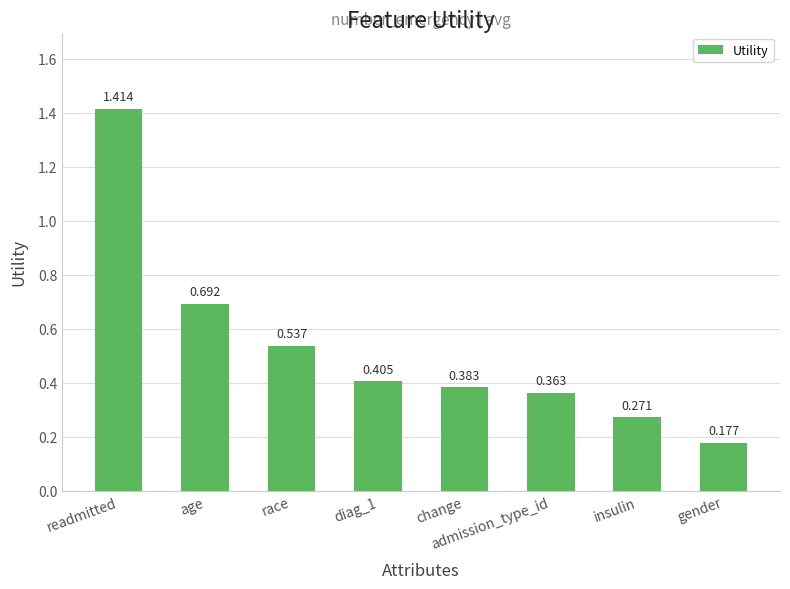

Count the number of categories in the chart.

8